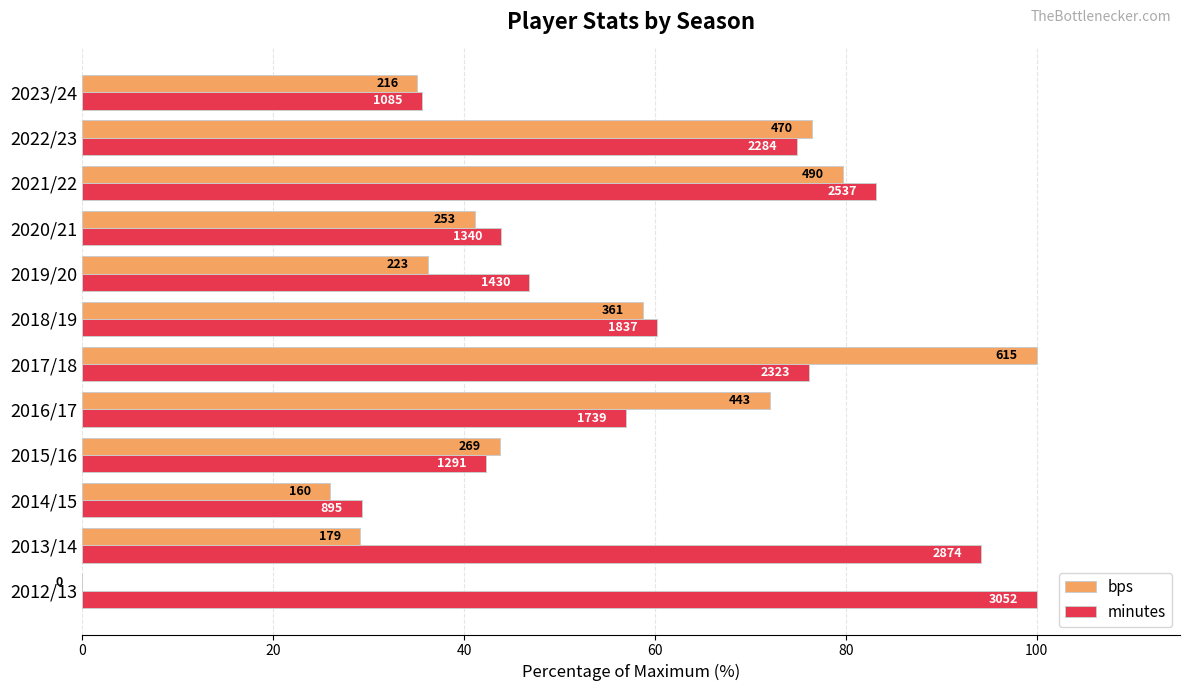

What are all the series names shown in the legend?

bps, minutes